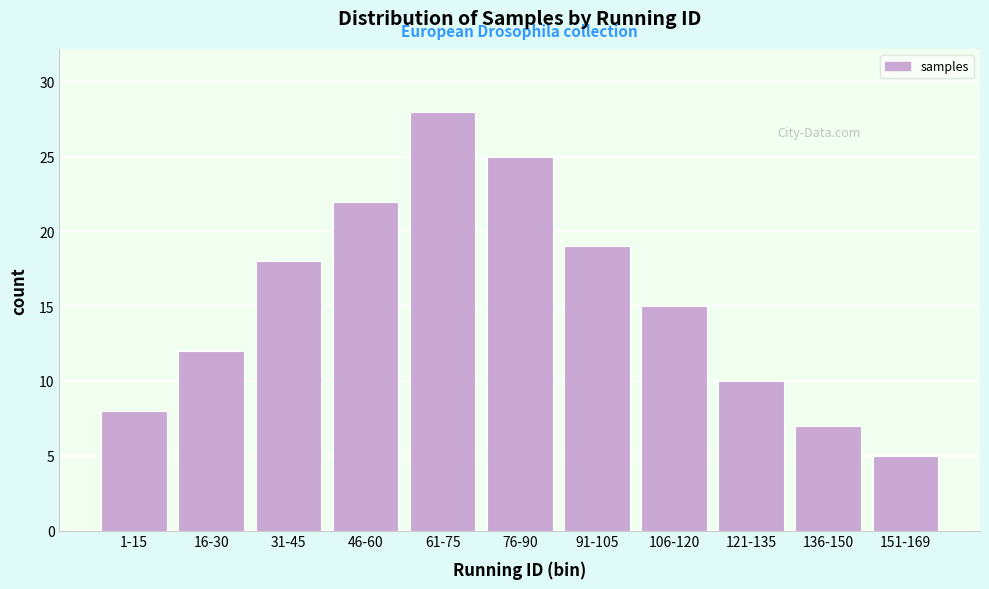

Reading left to right, what are all the values shown in this chart?

8	12	18	22	28	25	19	15	10	7	5